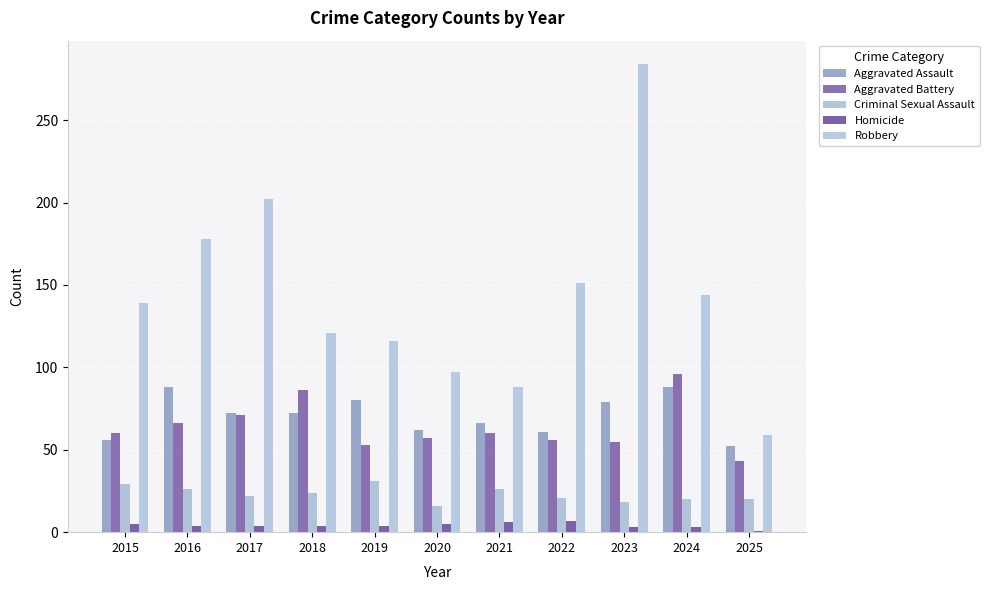

Which series has the widest spread of values?

Robbery